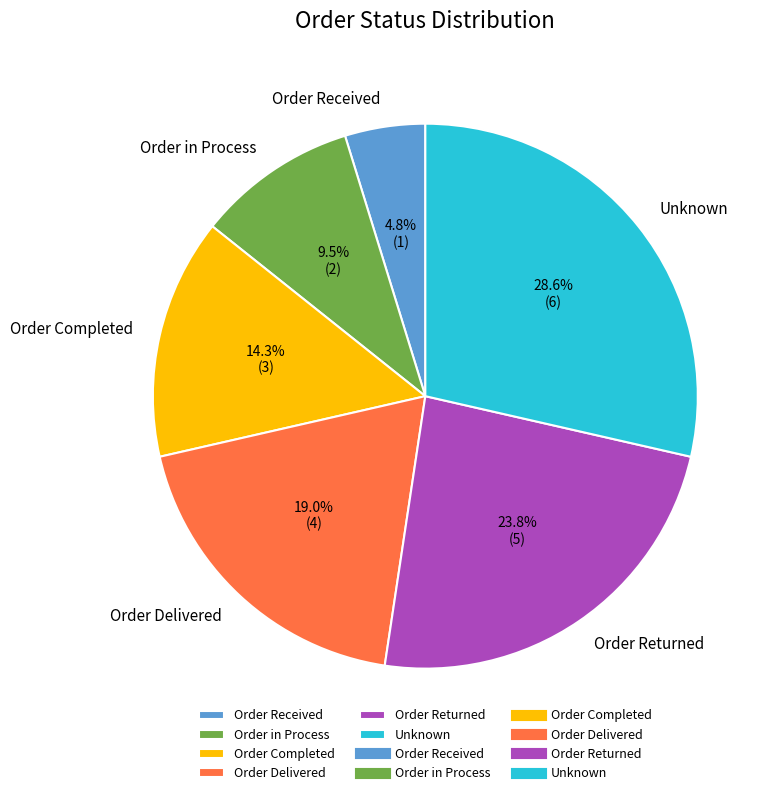

To the nearest percent, what is the average slice percentage?

17%